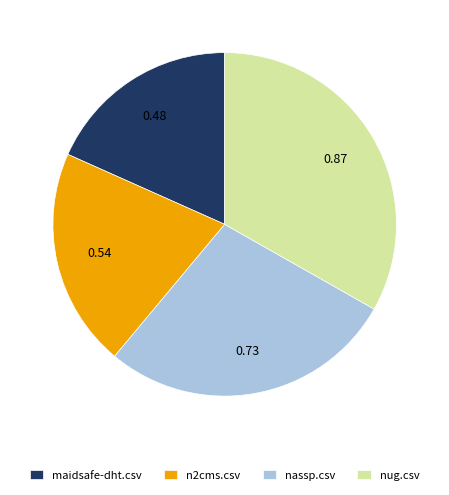

Which slice is the largest?

nug.csv